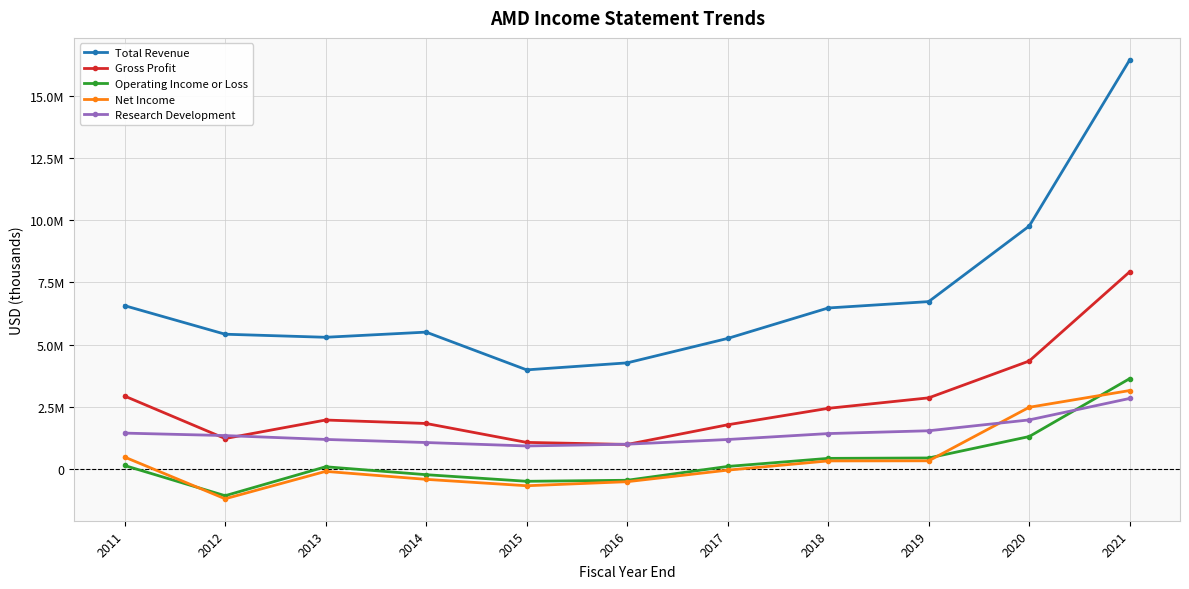

How many values in the Operating Income or Loss series are below 115000?

5